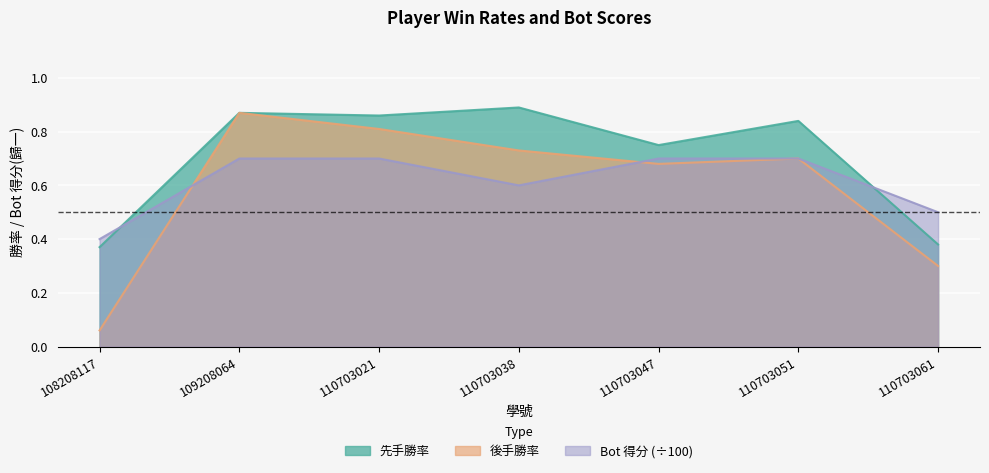

What is the difference between the second highest and second lowest values in the 先手勝率 series?

0.5